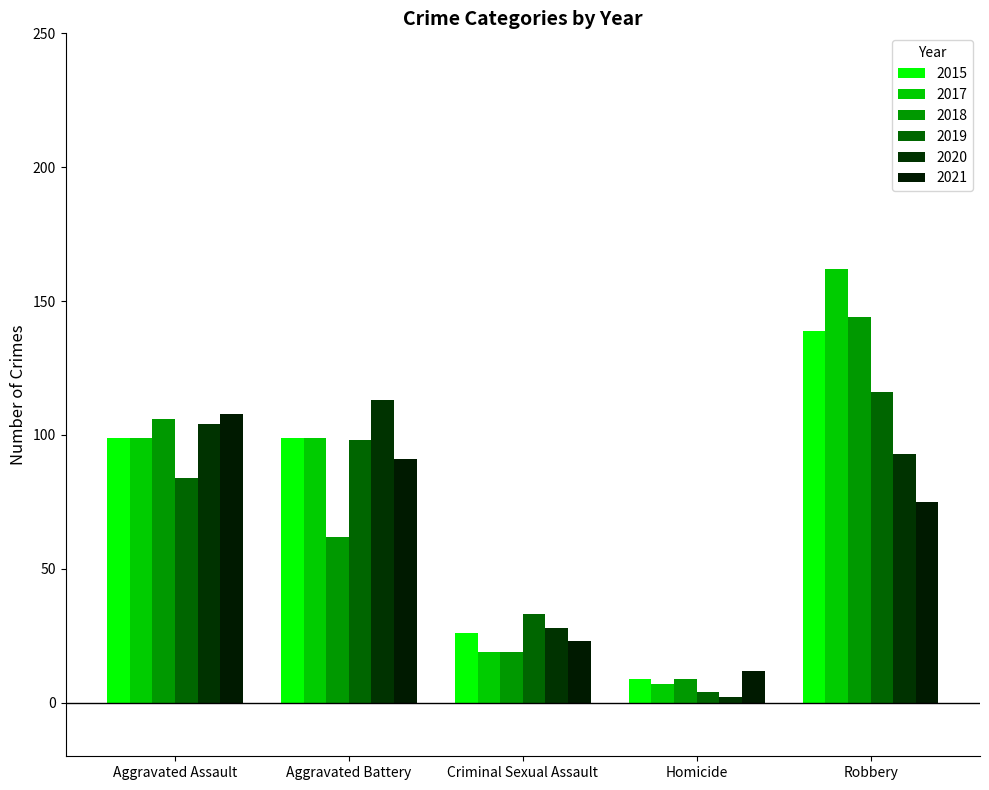

What is the difference between the maximum and minimum values in the 2015 series?

130